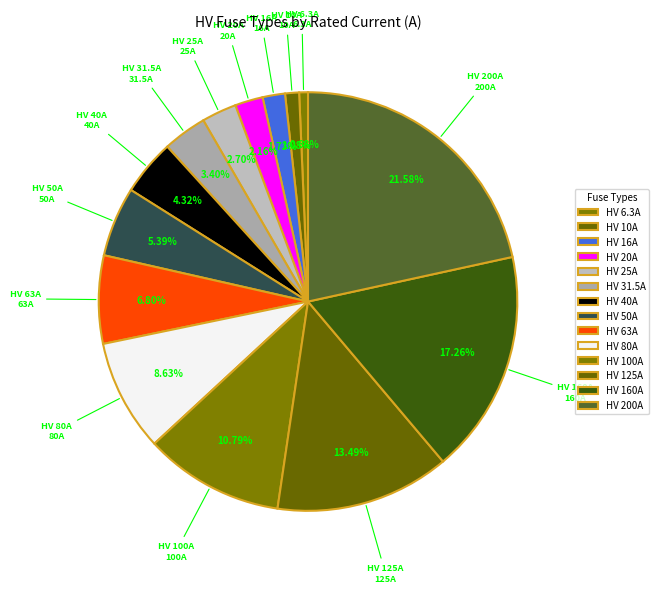

Is it true that HV 160A is 23% of the pie?

False